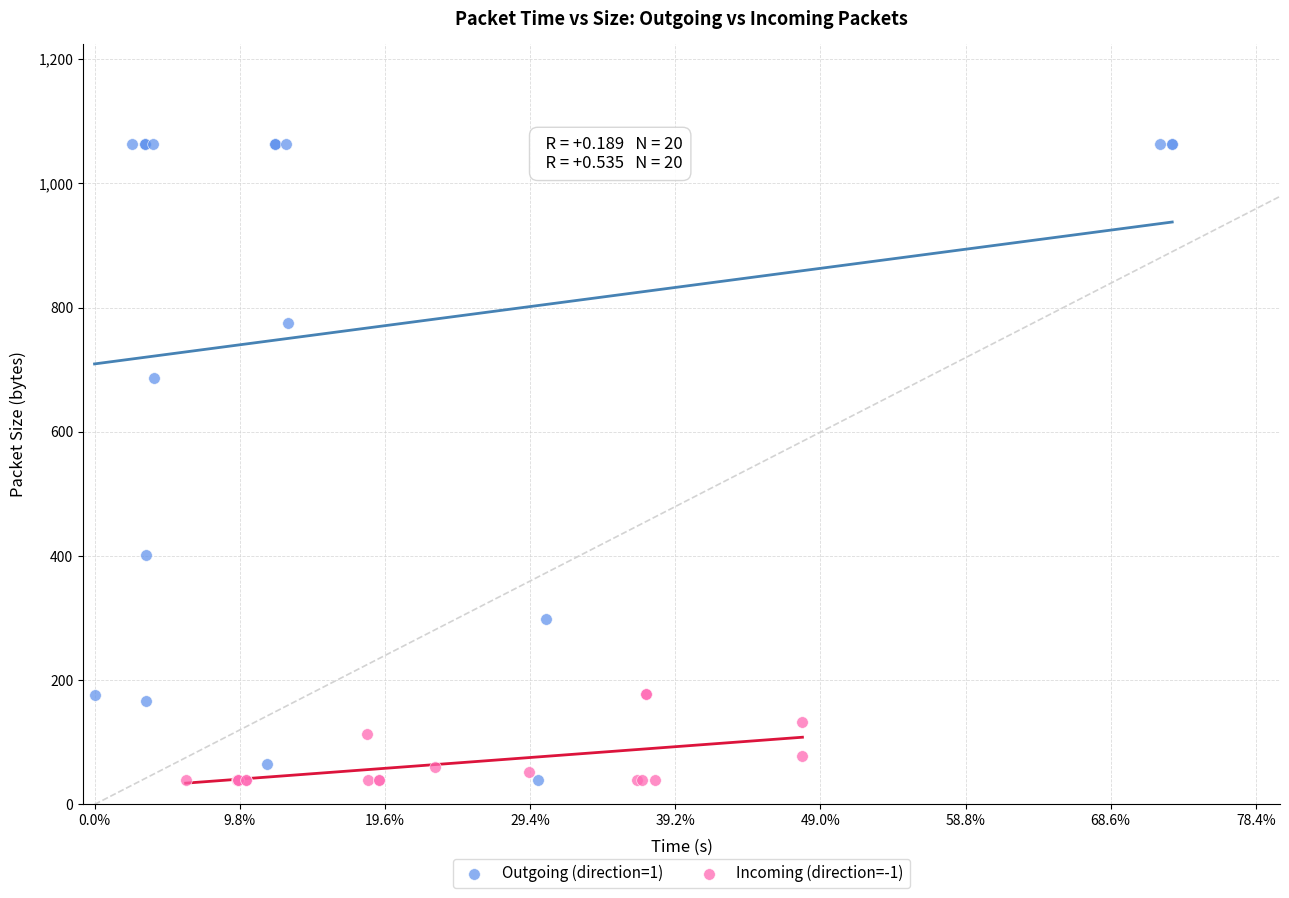

Which series has the widest spread of Y values?

Outgoing (direction=1)